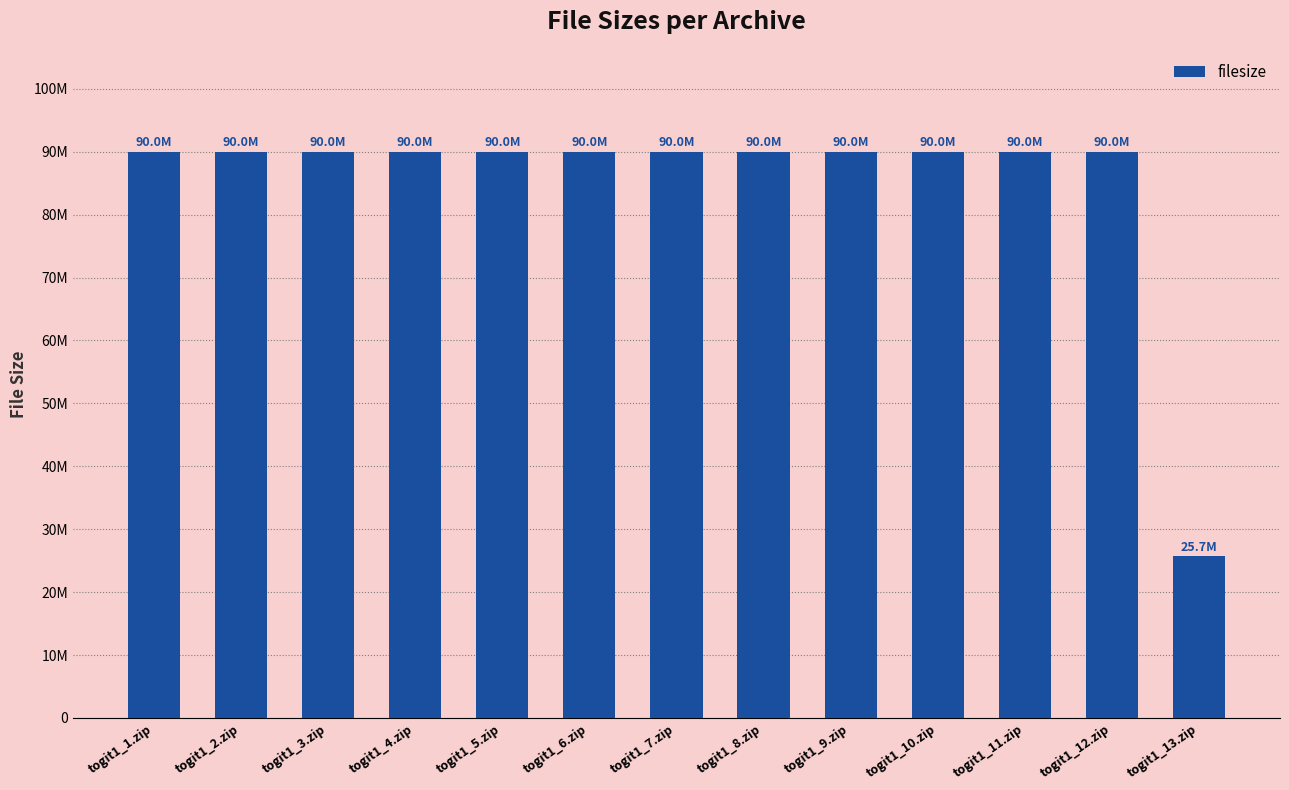

What is the label of the 6th bar from the right?

togit1_8.zip